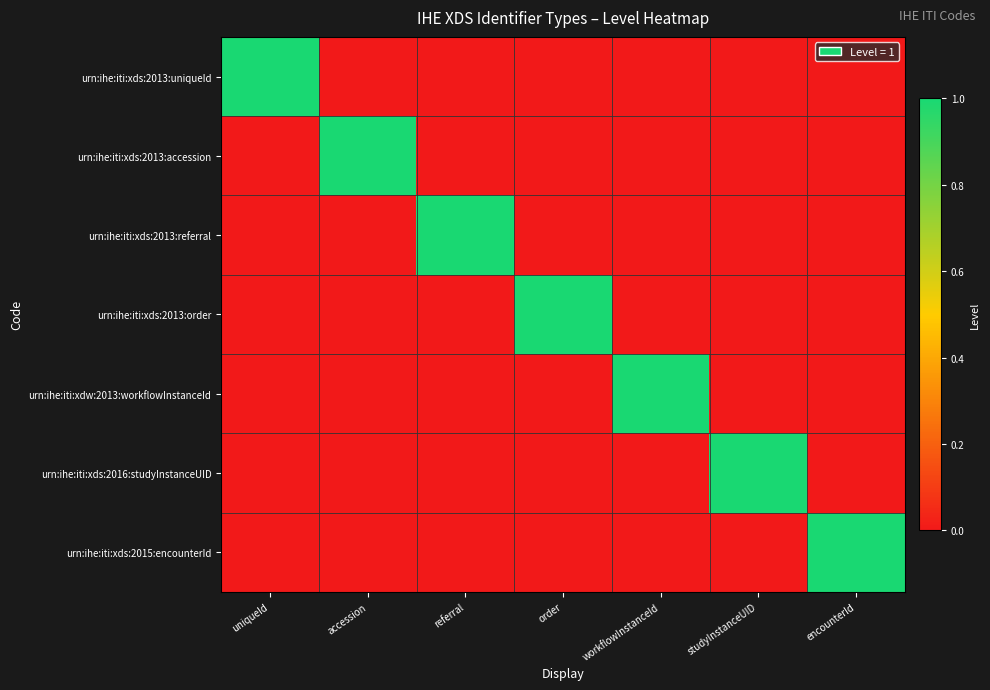

At which category is the sum across all series the highest?

uniqueId